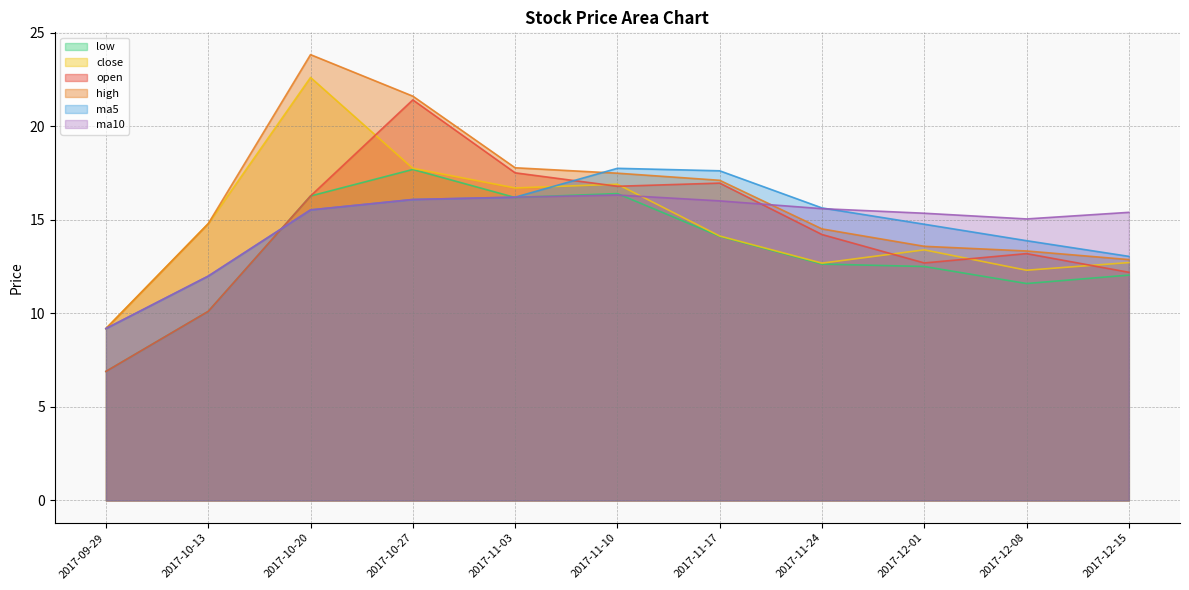

What is the sum of all ma5 values?

161.8